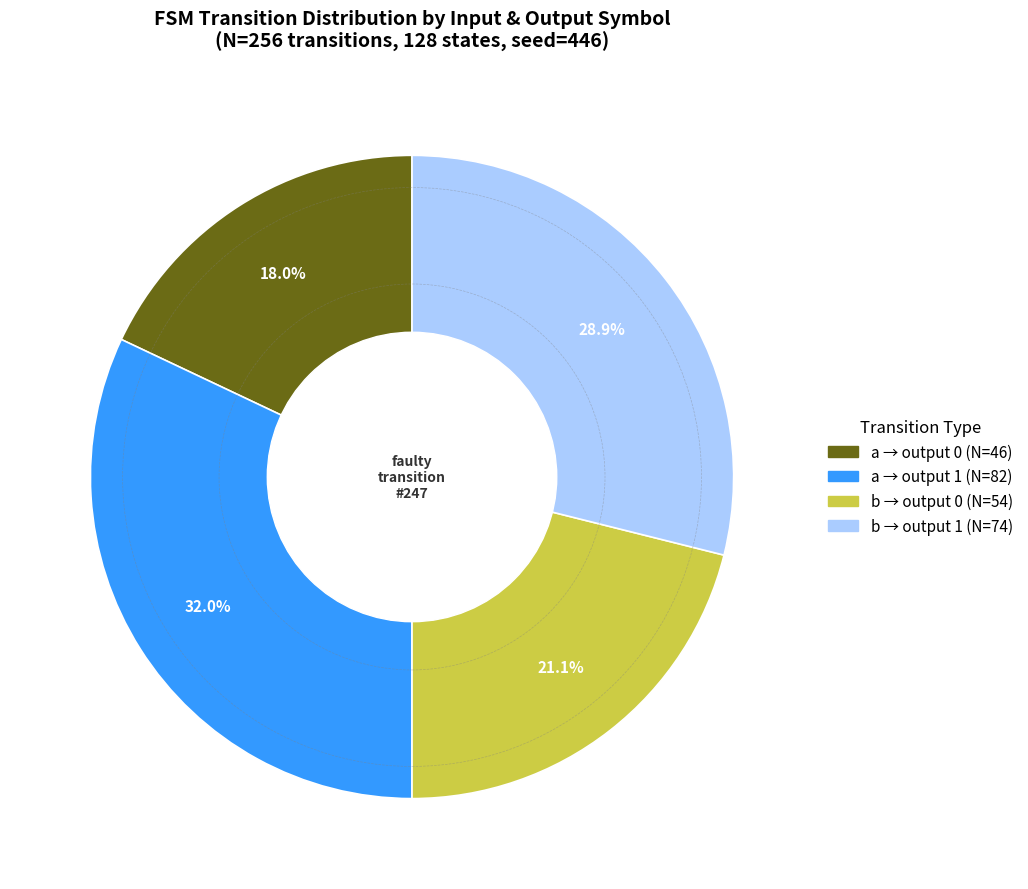

Is there any slice that represents more than half of the pie?

No